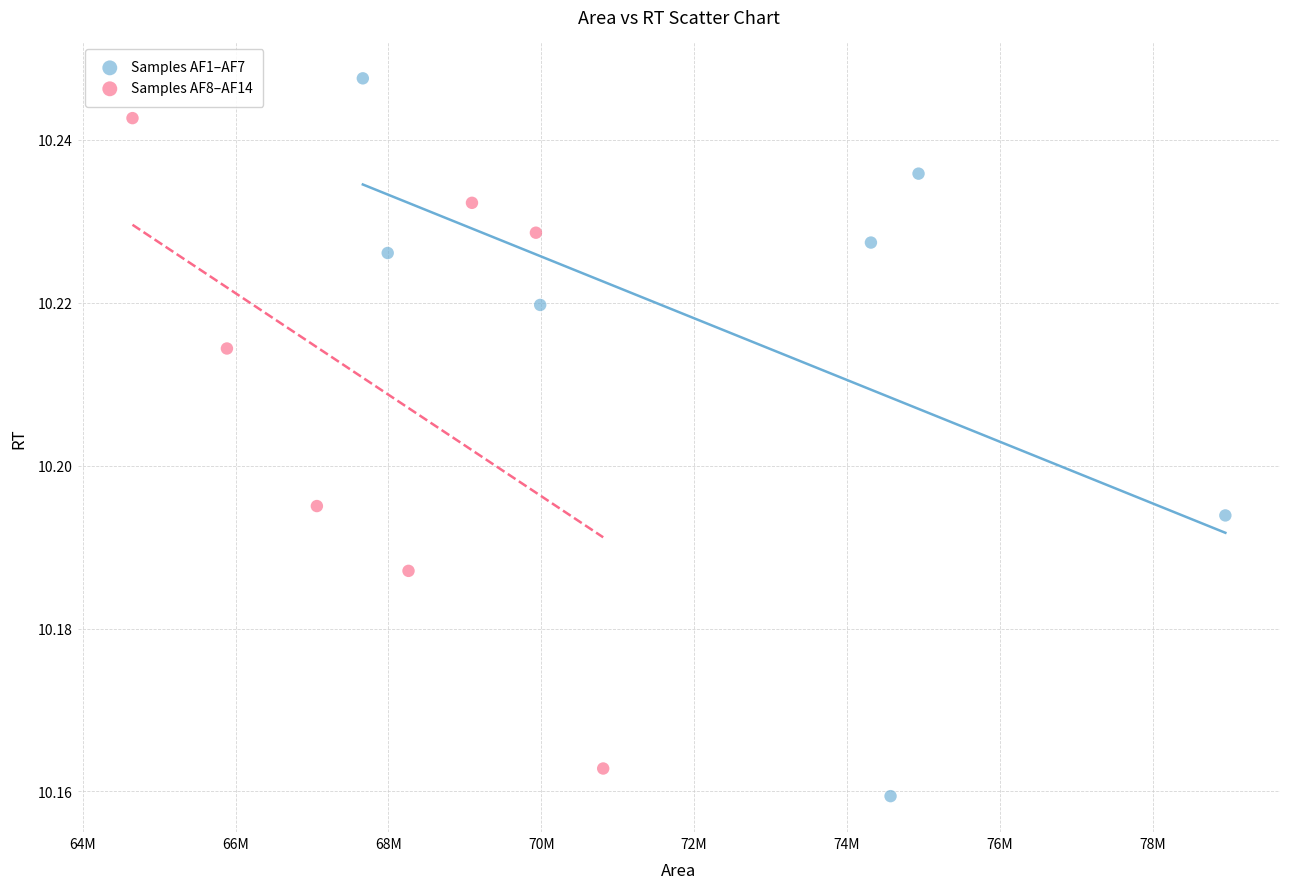

Which series contains the highest Y value?

Samples AF1–AF7